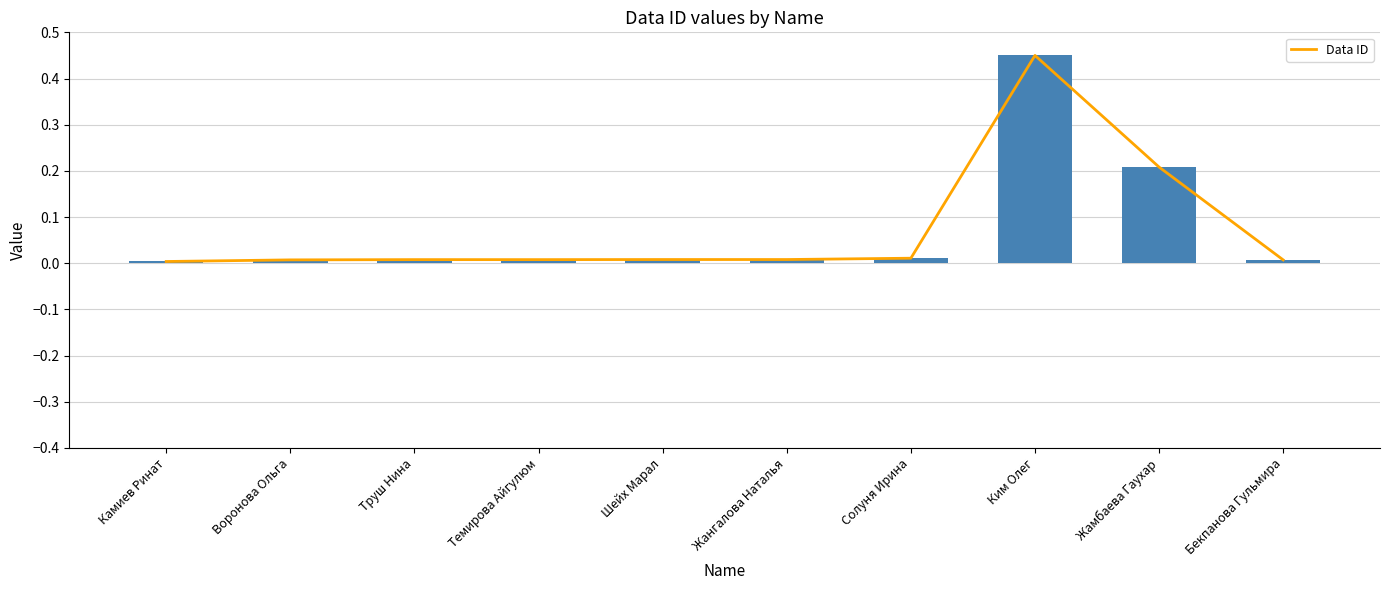

What position from the right is Жангалова Наталья?

5